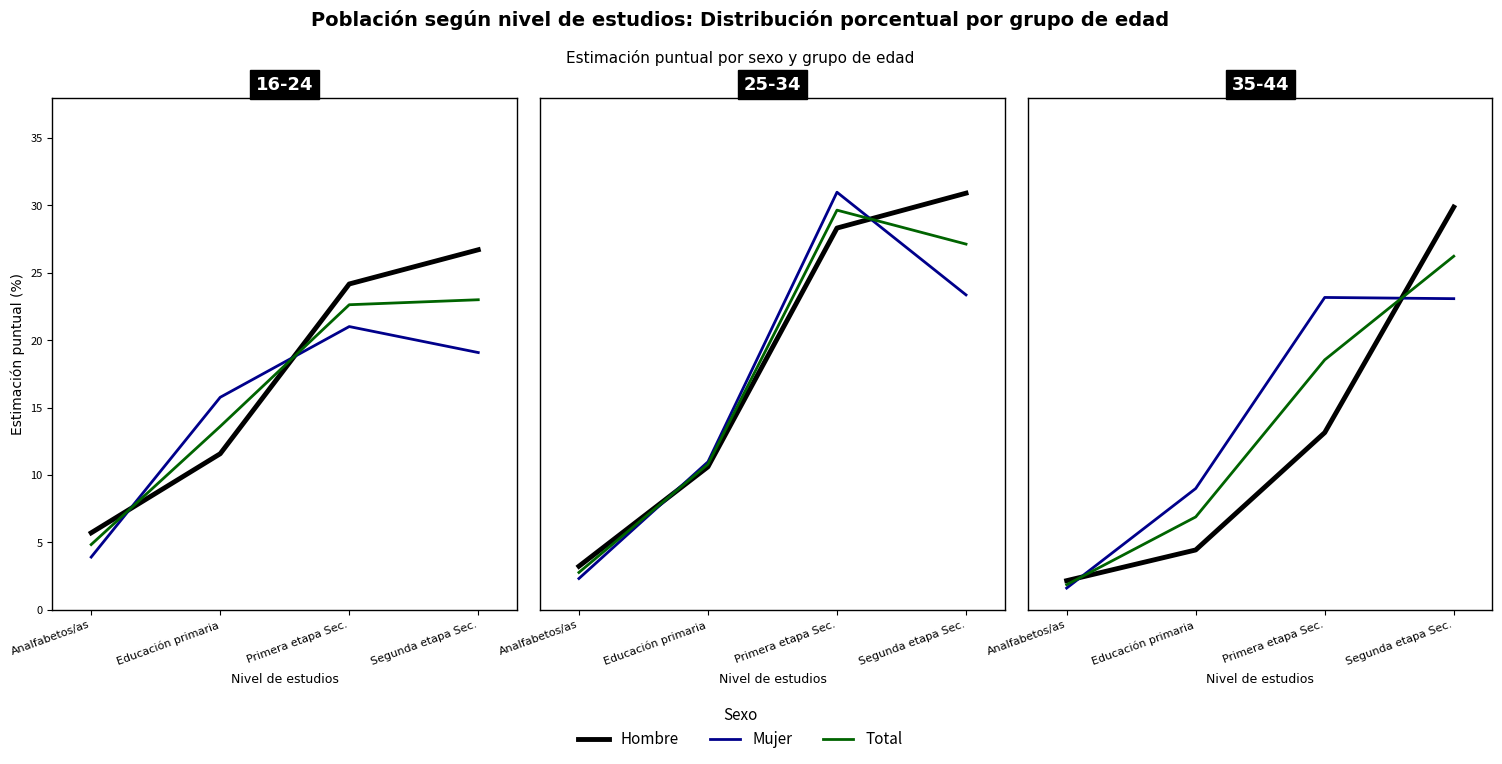

Which series has the largest total across all categories?

Mujer